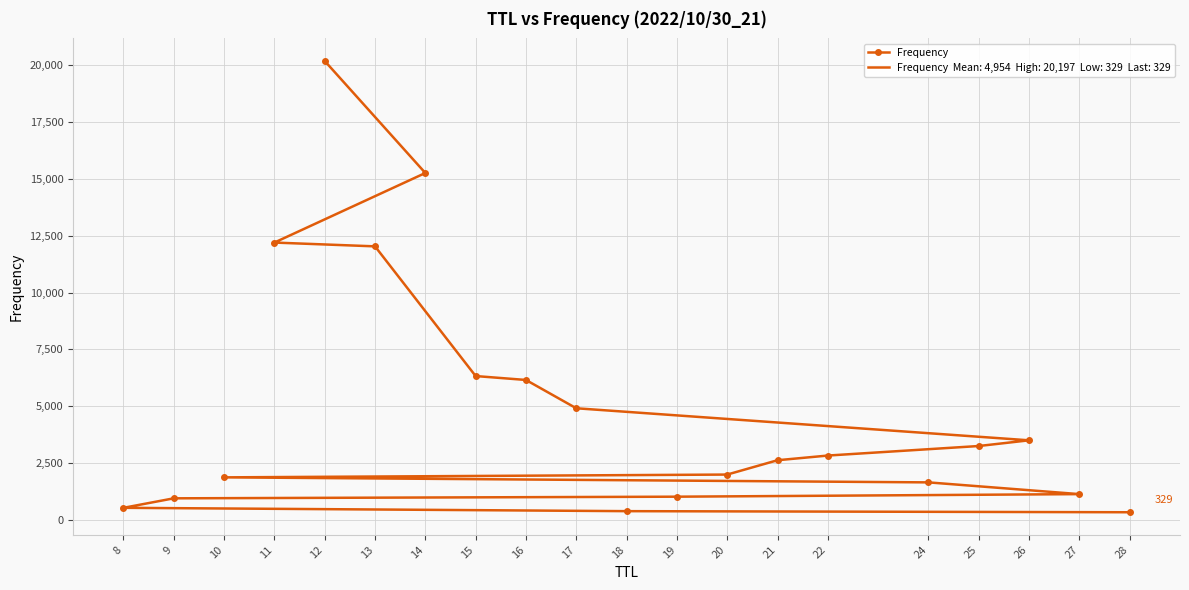

Between 10 and 8, which is larger?

10